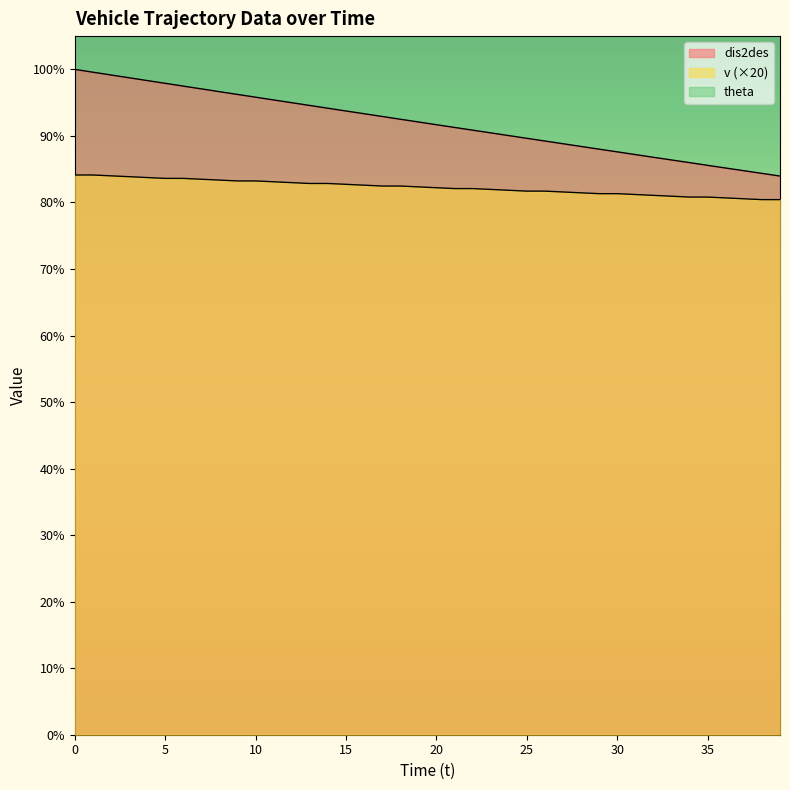

What is the approximate value of dis2des at 4?

154.0